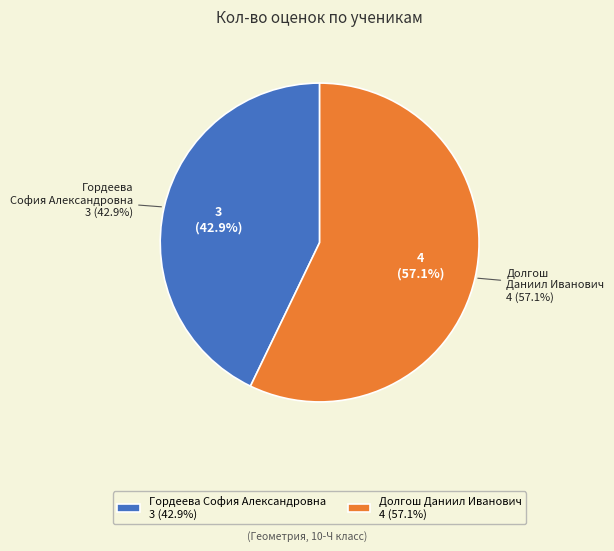

What is the total percentage of Долгош Даниил Иванович and Гордеева София Александровна?

100.0%